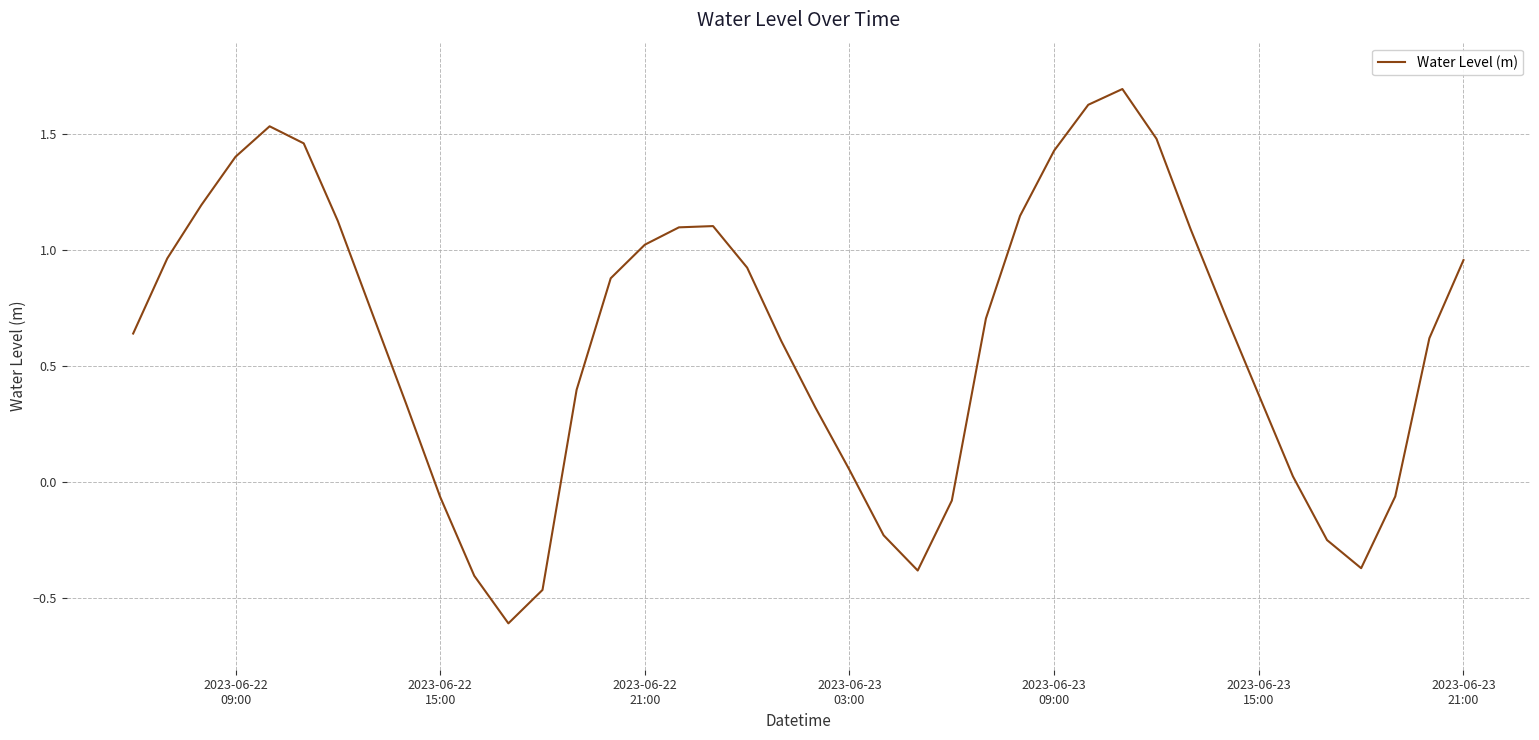

What is the smallest value displayed?

-0.6